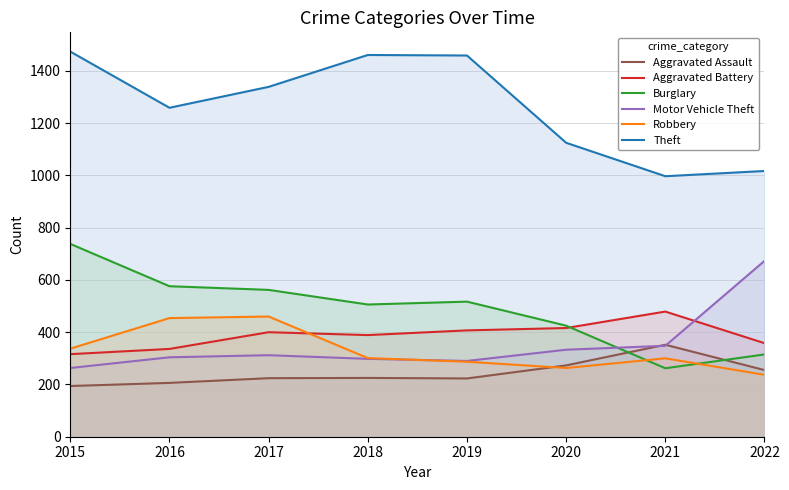

At how many categories does at least one series exceed 1118?

6